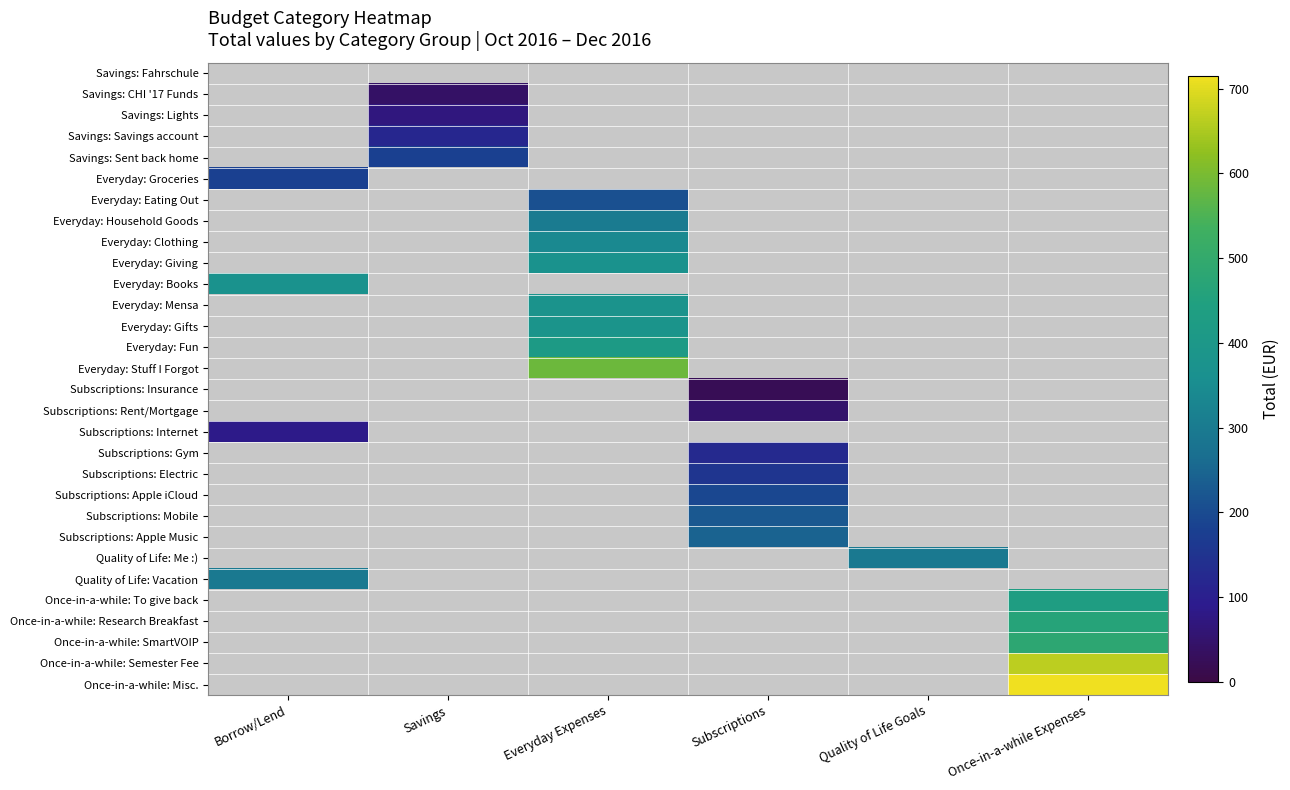

Which label corresponds to the largest value in the chart?

Once-in-a-while Expenses